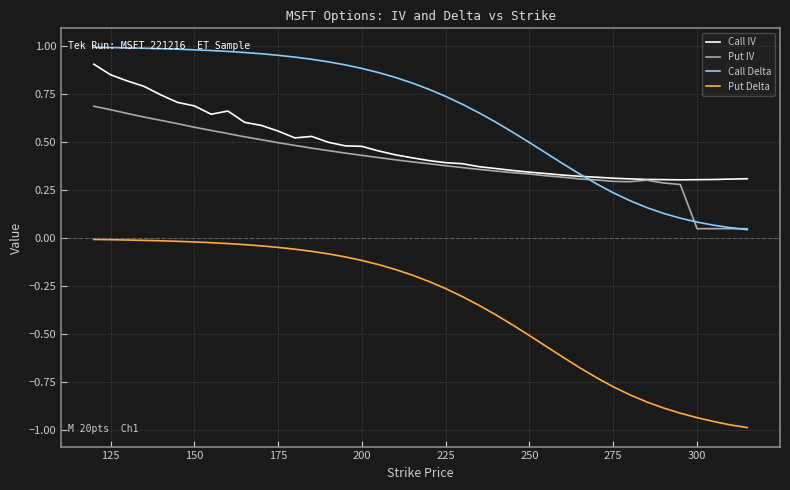

What are all the series names shown in the legend?

Call IV, Put IV, Call Delta, Put Delta